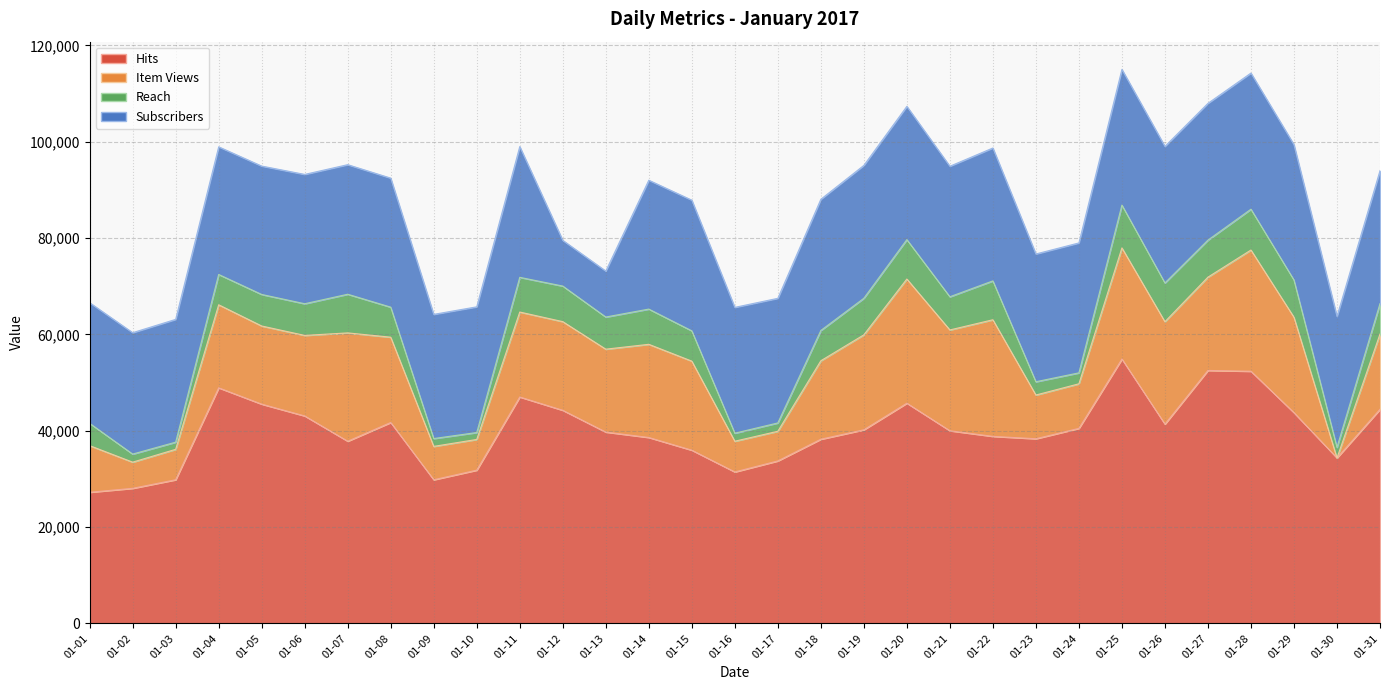

What is the highest value of the Hits series?

54885